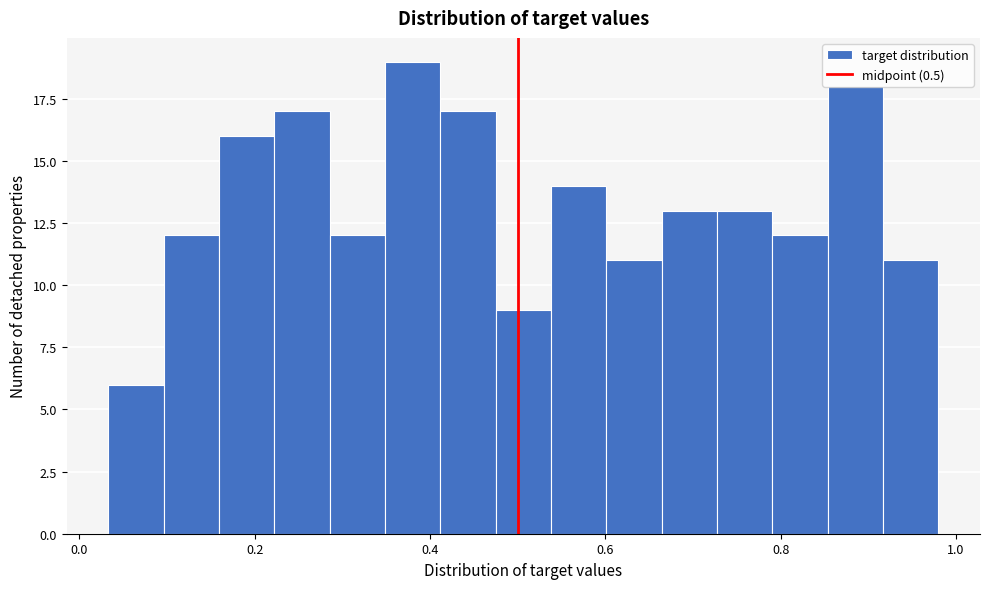

Read against the x-axis, roughly where is the centre of the tallest bar?

0.38